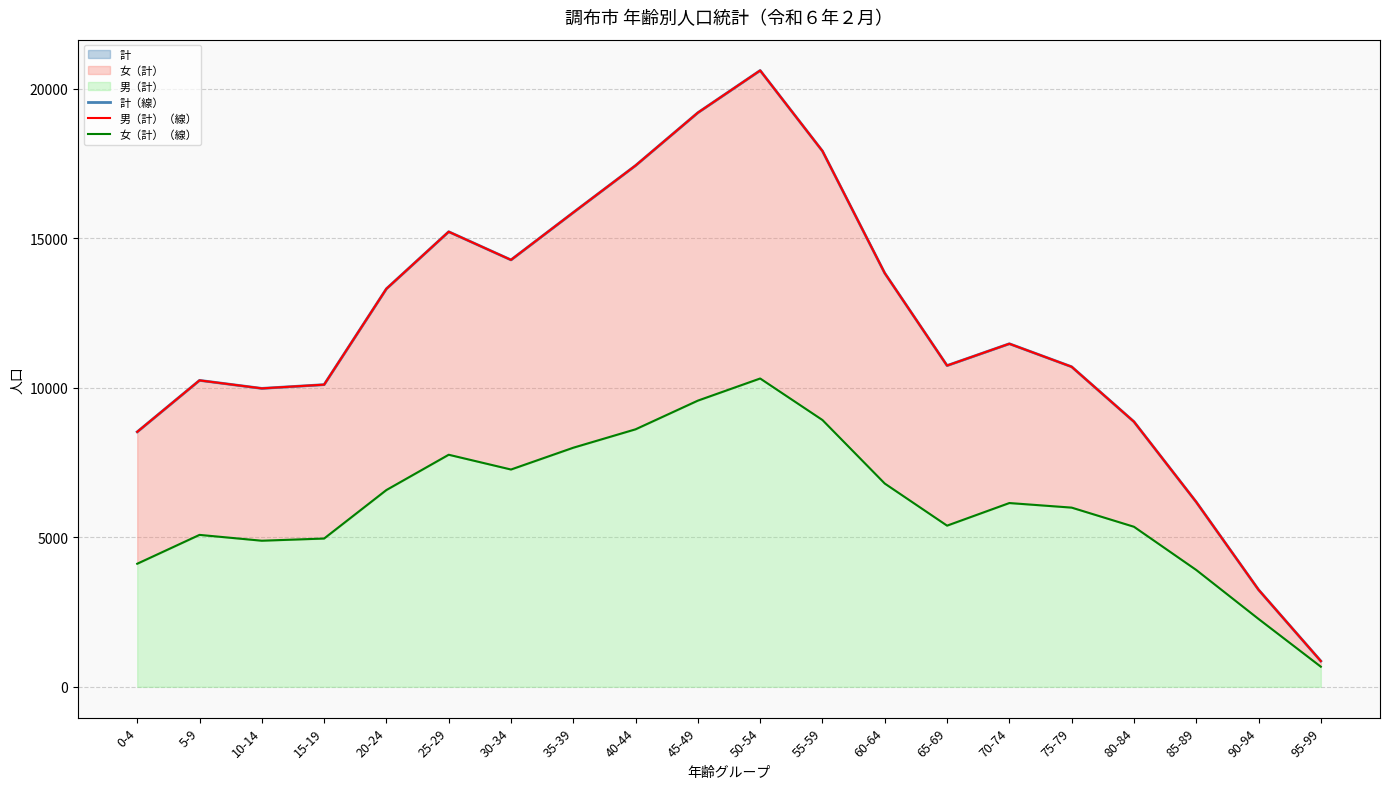

True or false: 女（計）（線） and 男（計）（線） intersect in this chart.

False